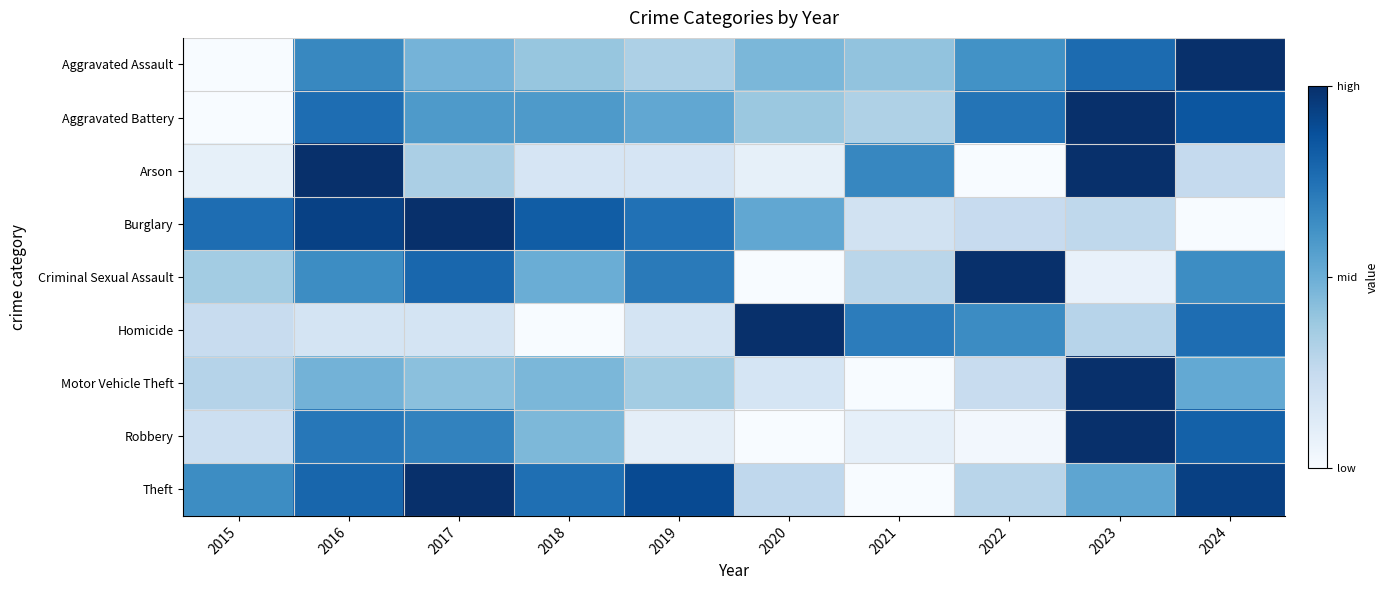

Which series has the largest total across all categories?

Theft